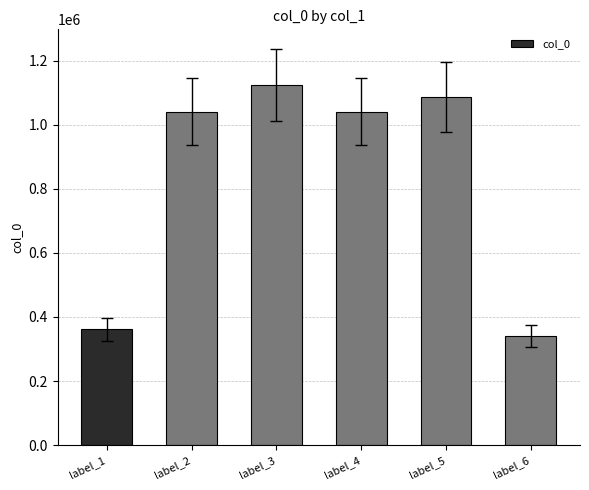

What is the average value?

832320